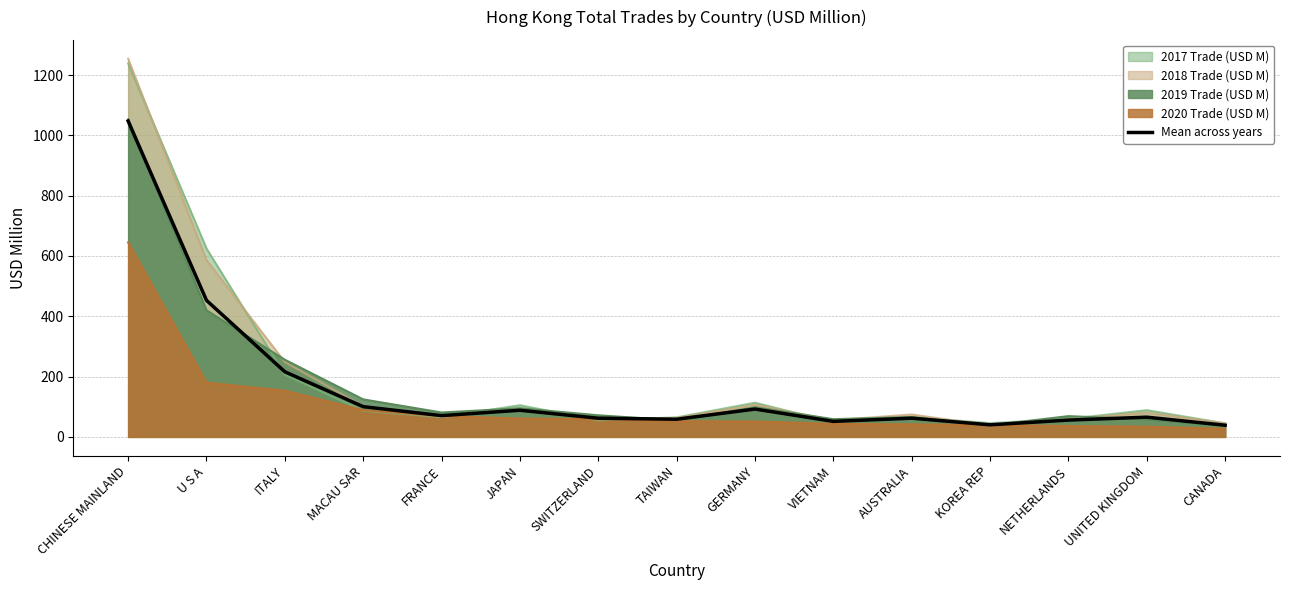

Where is the data nearest to the value 543?

U S A